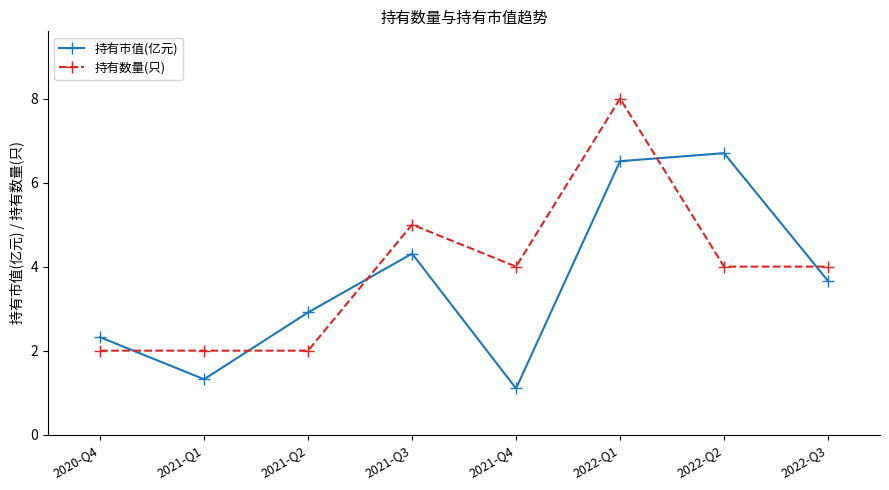

Rank the categories by 持有市值(亿元) value from highest to lowest.

2022-Q2, 2022-Q1, 2021-Q3, 2022-Q3, 2021-Q2, 2020-Q4, 2021-Q1, 2021-Q4